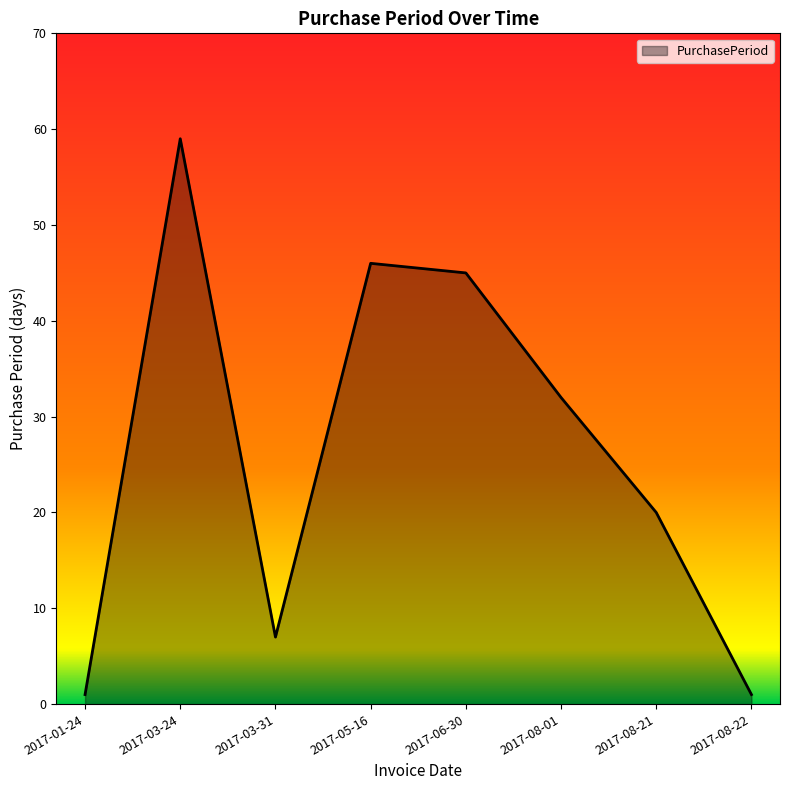

What is the greatest value displayed?

59